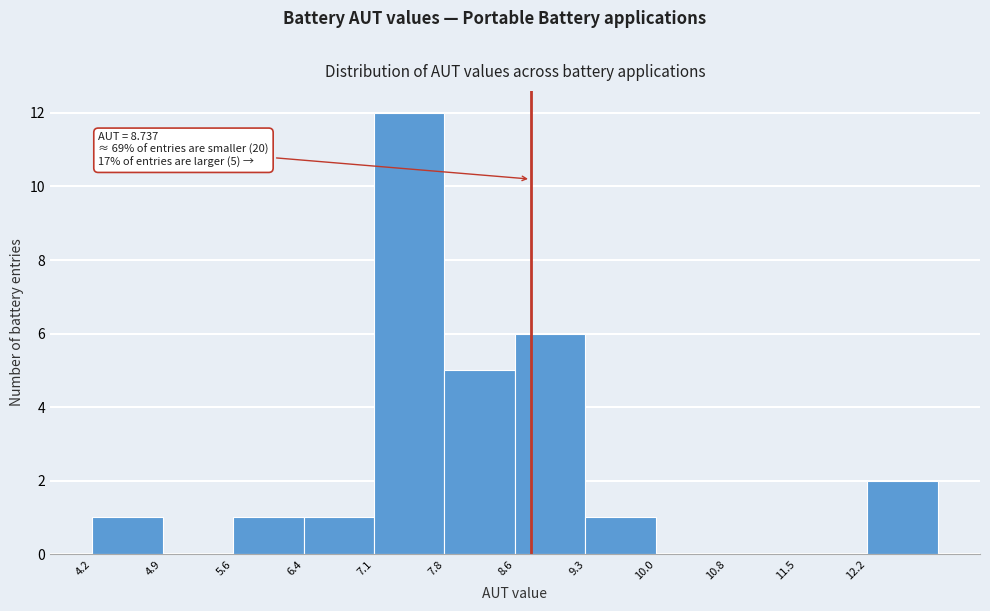

Which range on the x-axis has the tallest bar?

7.1 to 7.8